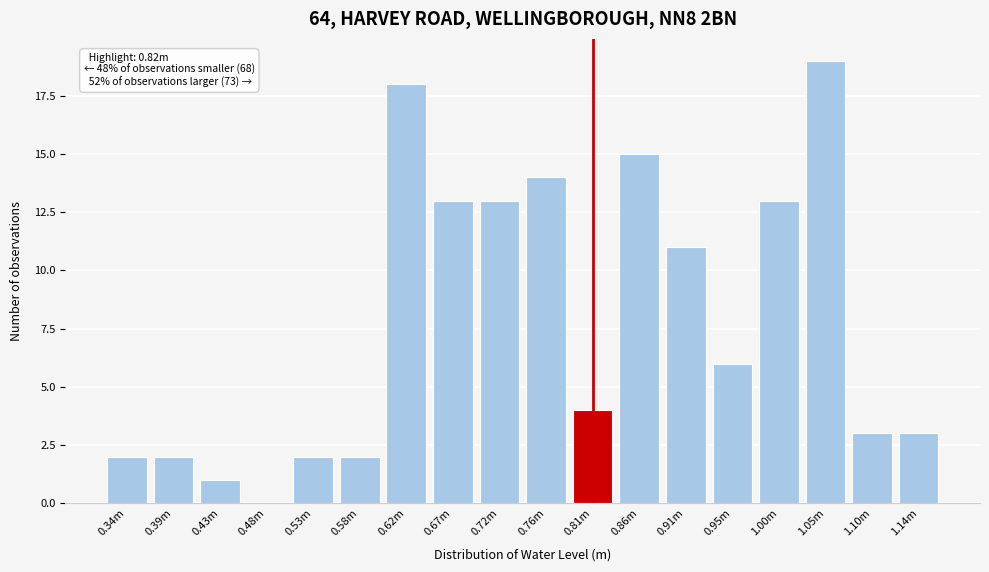

Reading left to right, what are all the values shown in this chart?

0.34m=2	0.39m=2	0.43m=1	0.48m=0	0.53m=2	0.58m=2	0.62m=18	0.67m=13	0.72m=13	0.76m=14	0.81m=4	0.86m=15	0.91m=11	0.95m=6	1.00m=13	1.05m=19	1.10m=3	1.14m=3